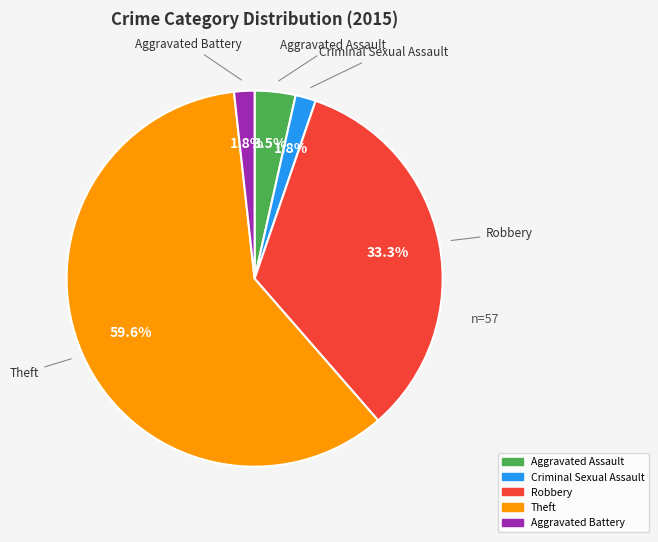

What percentage is the Theft slice, to the nearest percent?

60%